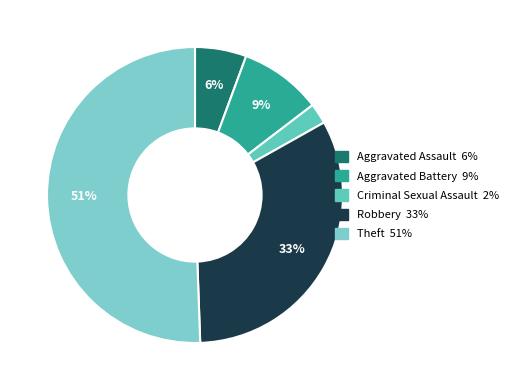

How many segments does this pie chart have?

5